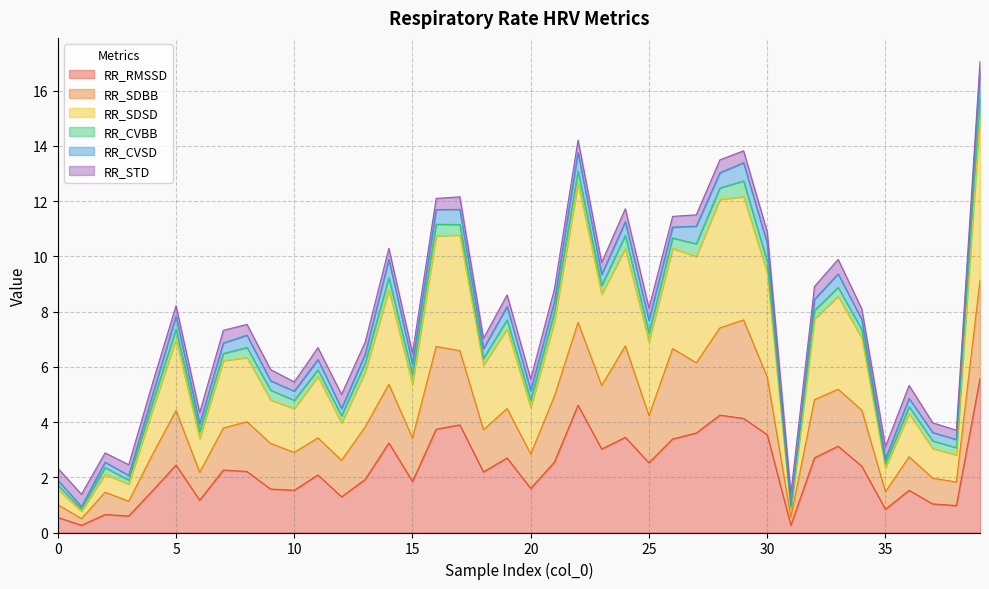

Where is the first local minimum for RR_SDBB?

1